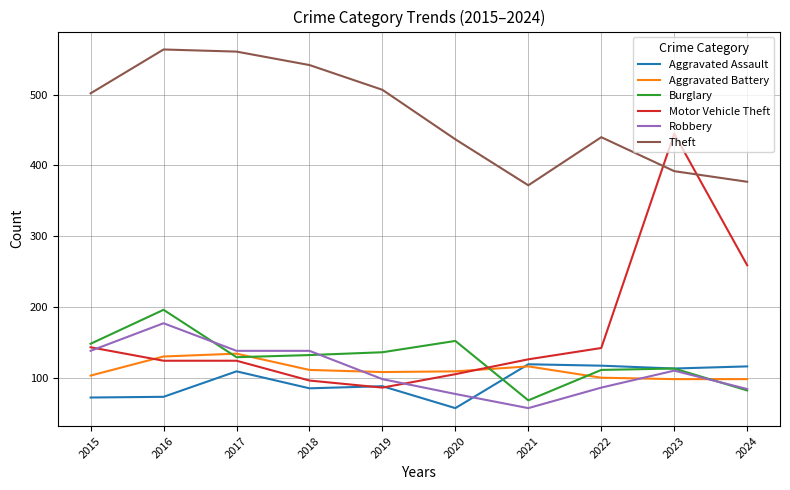

At how many categories does at least one series exceed 123?

10